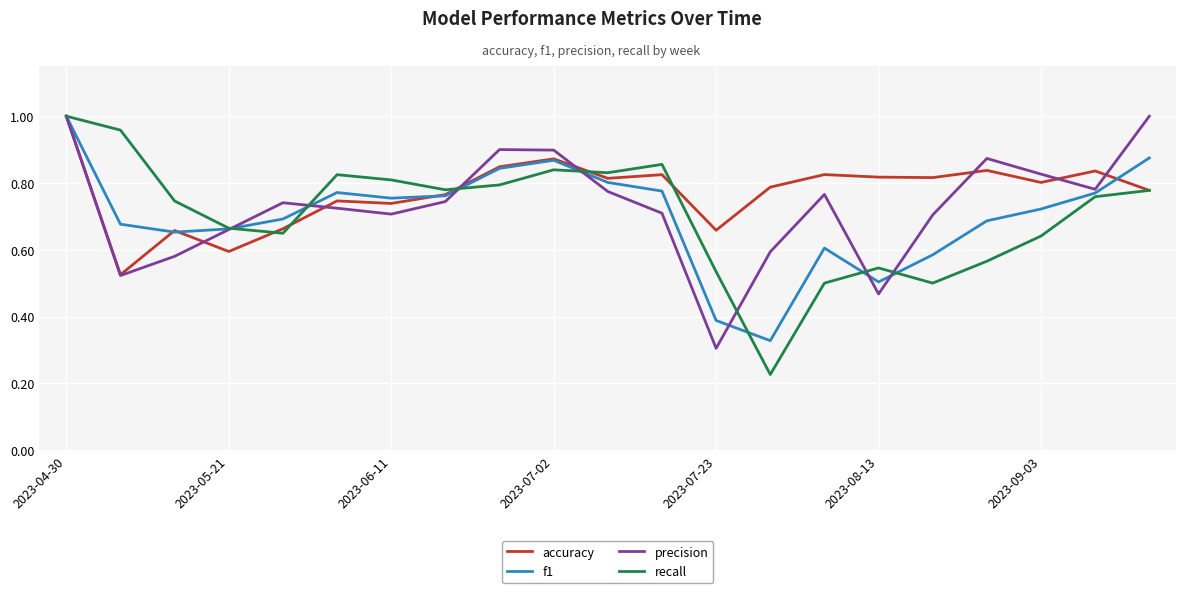

What are all the series names shown in the legend?

accuracy, f1, precision, recall